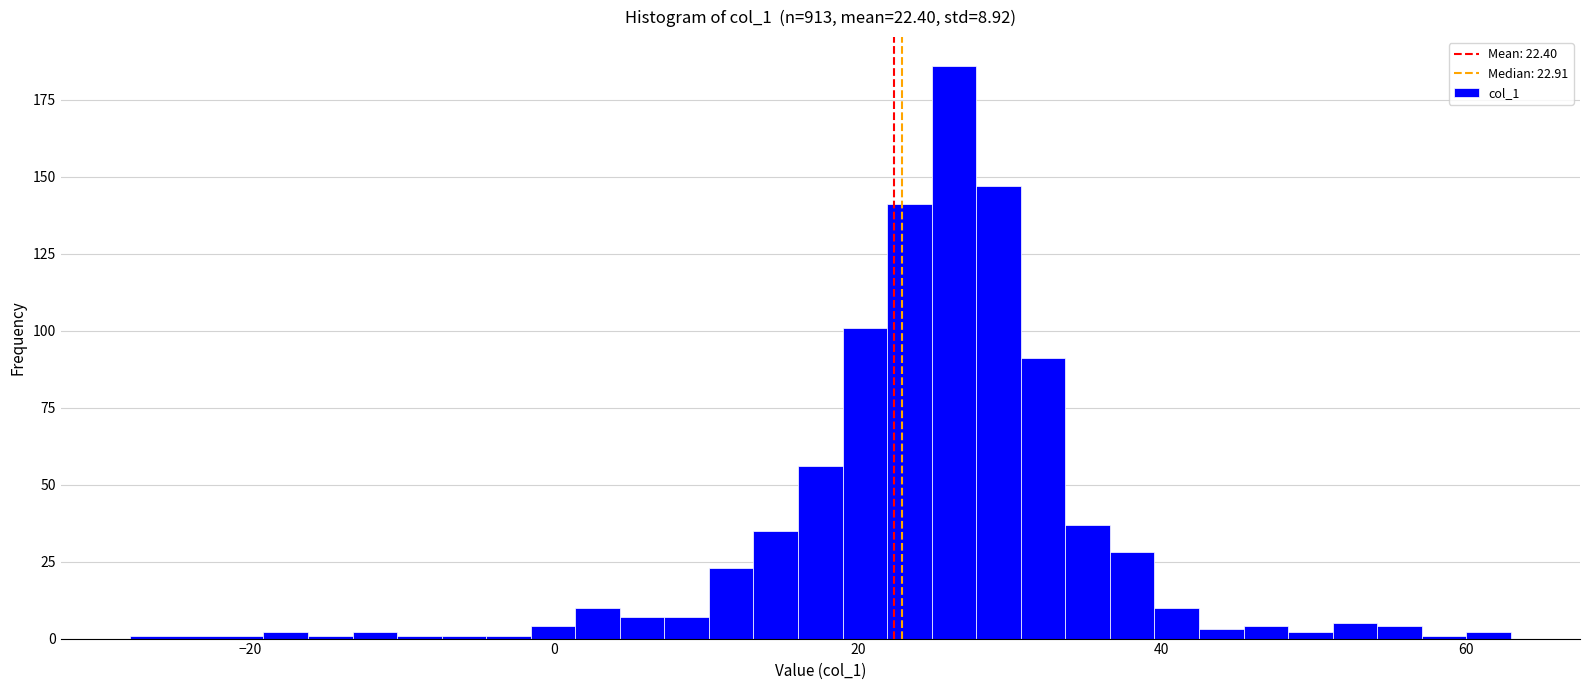

Read against the x-axis, roughly where is the centre of the tallest bar?

26